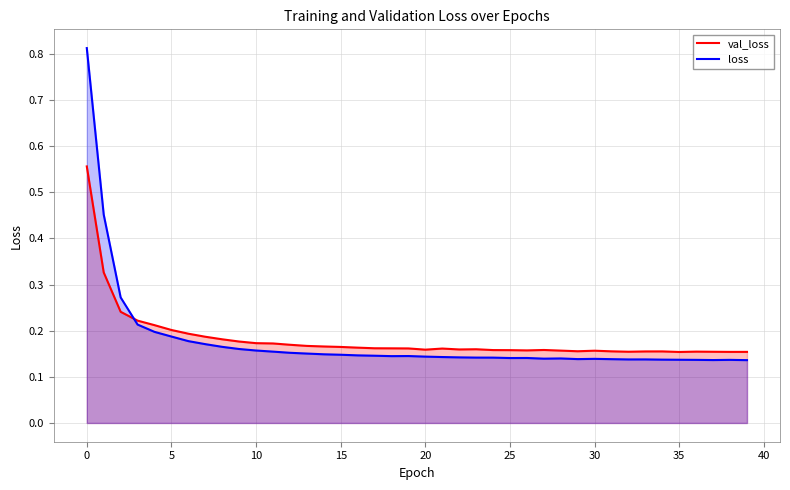

True or false: loss and val_loss intersect in this chart.

True